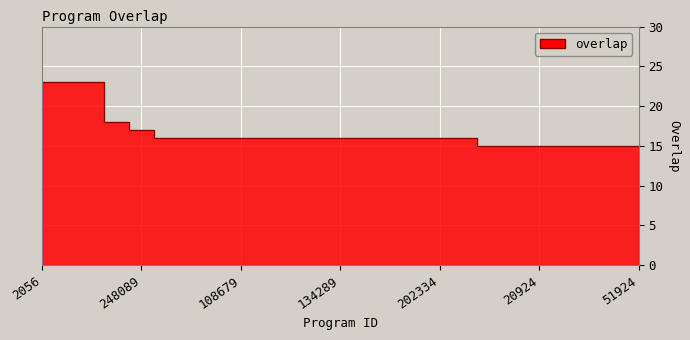

What is the change in value from 202334 to 10911?

-1